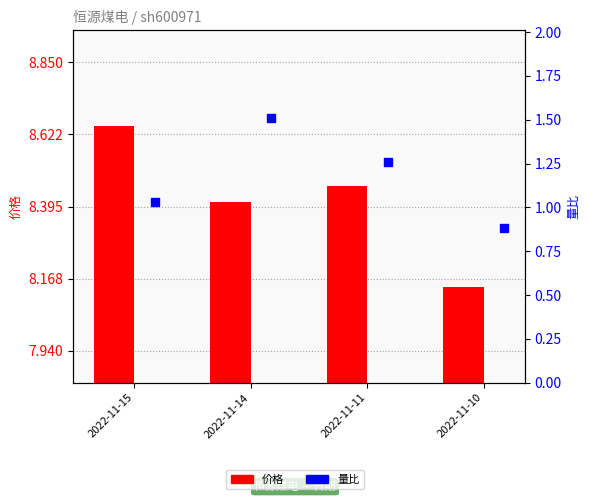

What is the total value across all series at 2022-11-14?

9.9